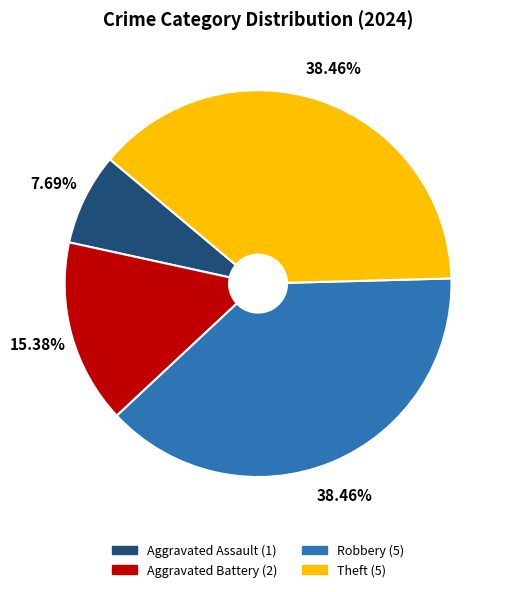

Which slice is the smallest?

Aggravated Assault